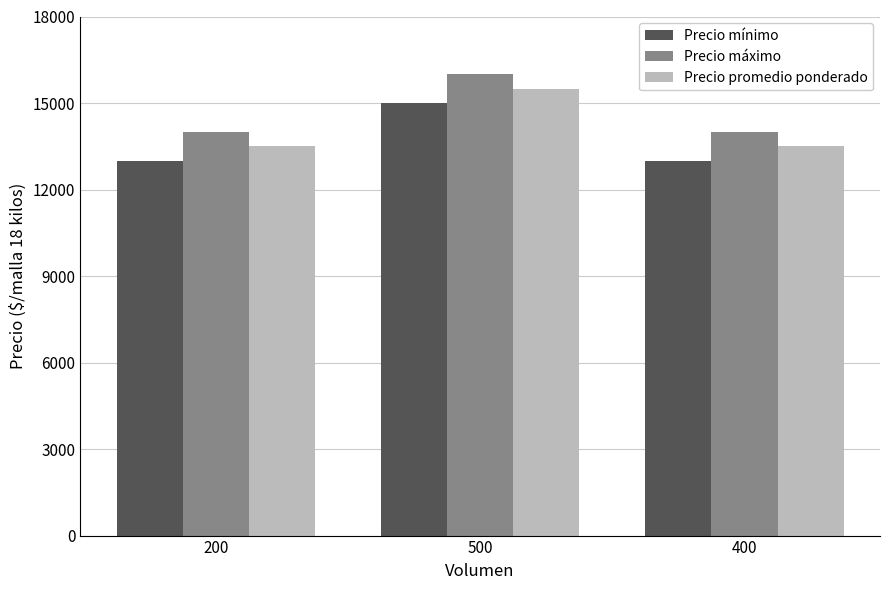

What is the value of the Precio promedio ponderado bar at the 1st from the left?

13500